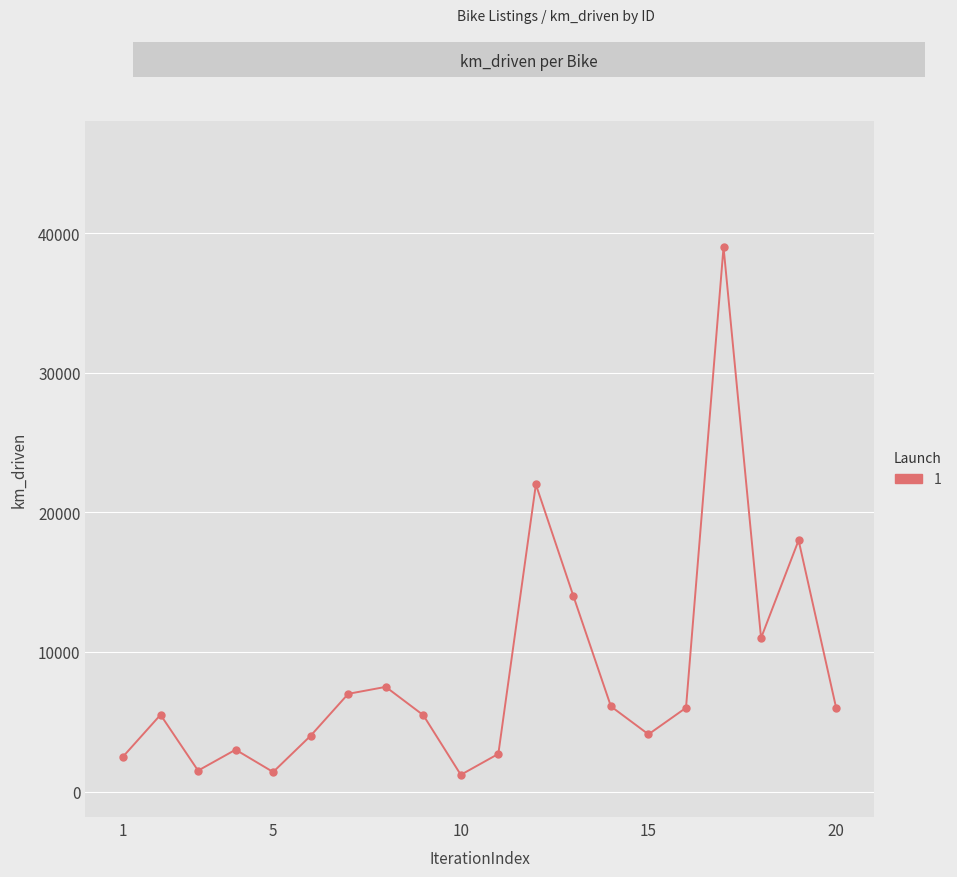

How many interior local valleys (lower than both neighbors) does the data have?

5